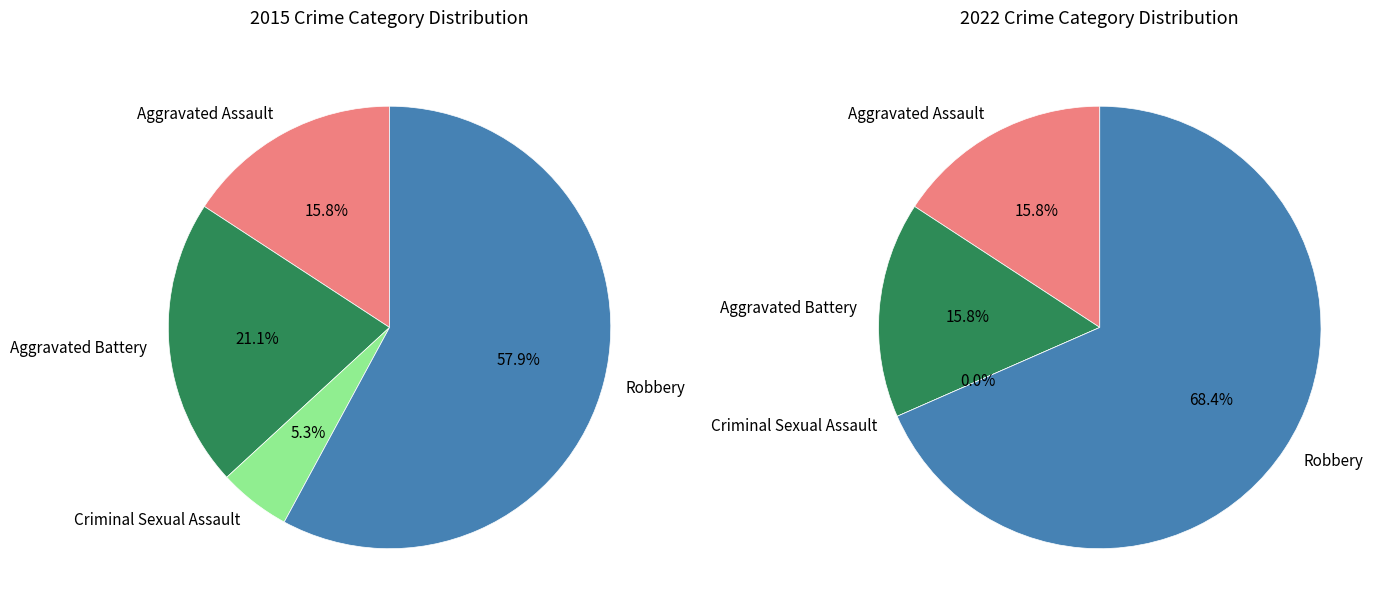

To the nearest percent, what is the average slice percentage?

25%